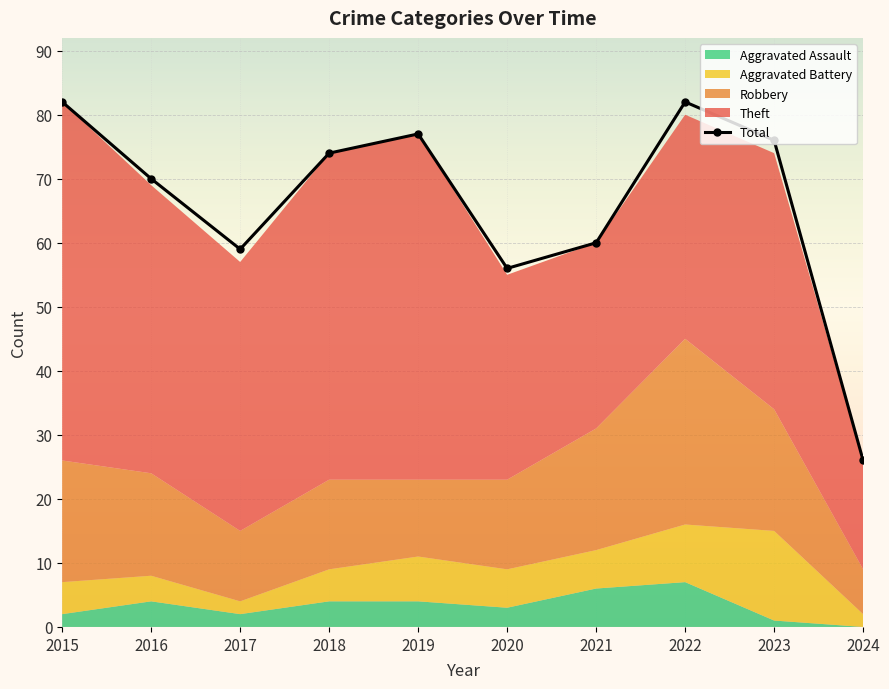

Reading right to left, list all the values displayed in this chart.

26	76	82	60	56	77	74	59	70	82